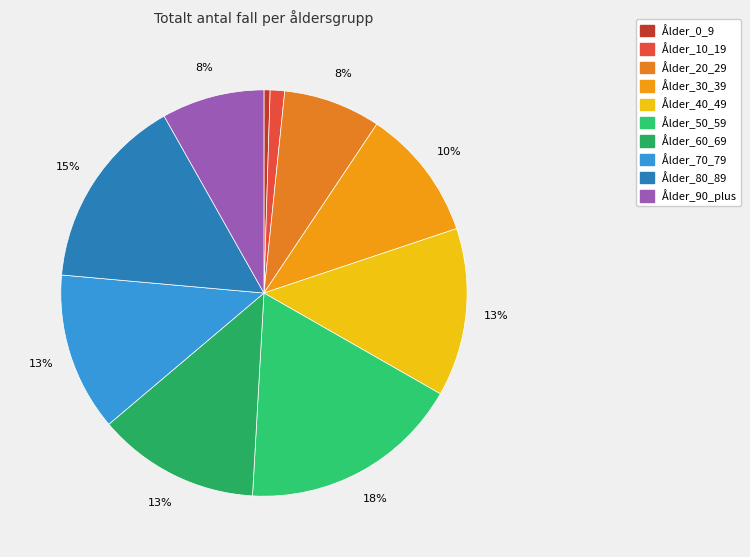

Rank the categories by value from highest to lowest.

Ålder_50_59, Ålder_80_89, Ålder_40_49, Ålder_60_69, Ålder_70_79, Ålder_30_39, Ålder_90_plus, Ålder_20_29, Ålder_10_19, Ålder_0_9